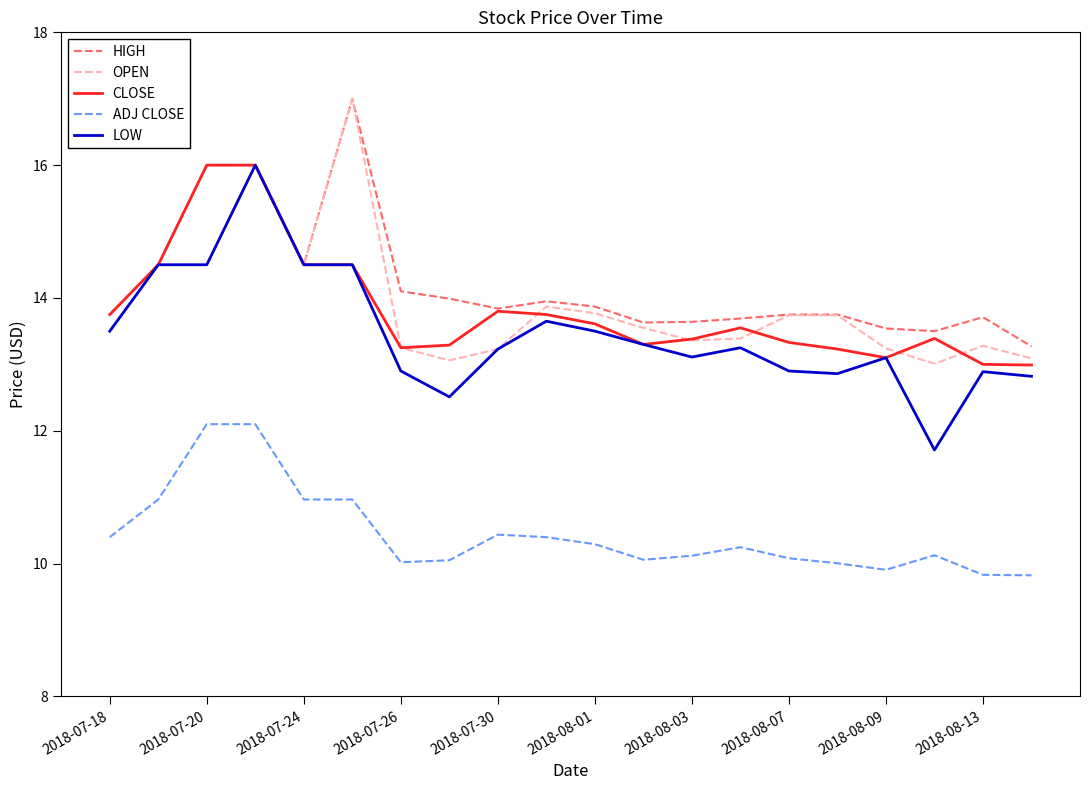

What is the minimum value for ADJ CLOSE?

9.8